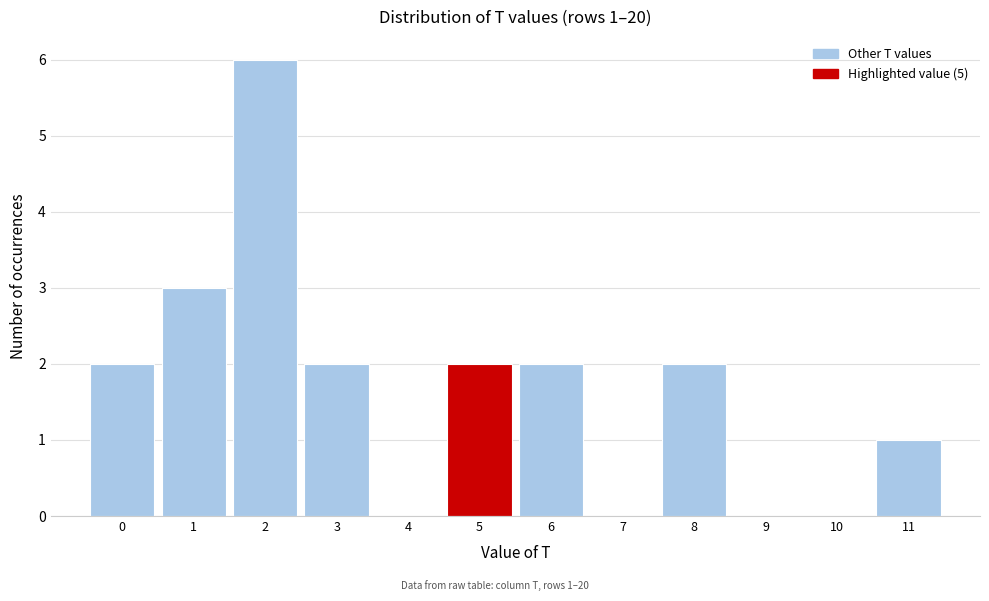

Reading left to right, extract all data points from this chart.

0=2	1=3	2=6	3=2	4=0	5=2	6=2	7=0	8=2	9=0	10=0	11=1